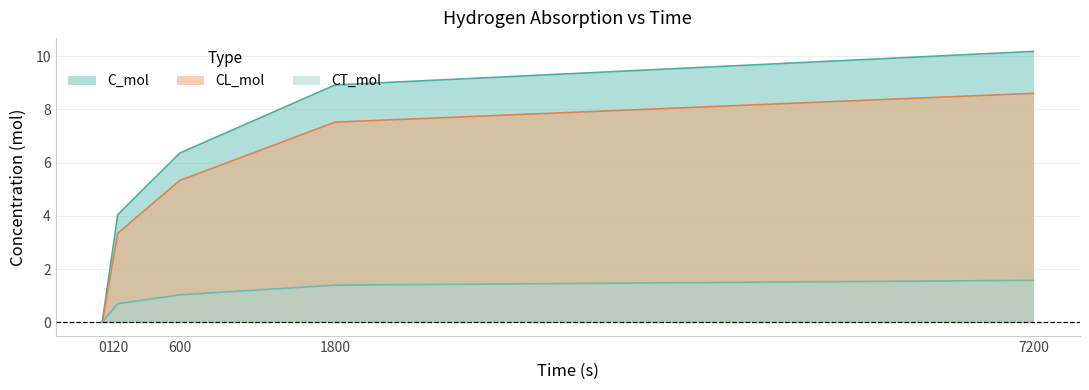

True or false: CT_mol and CL_mol cross at least once.

False